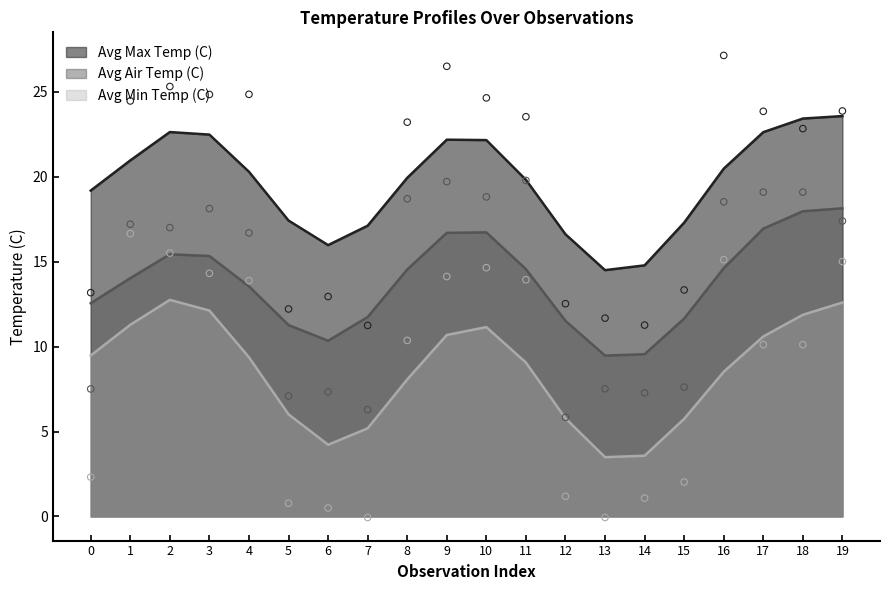

What is the total value across all series at 15?

23.0